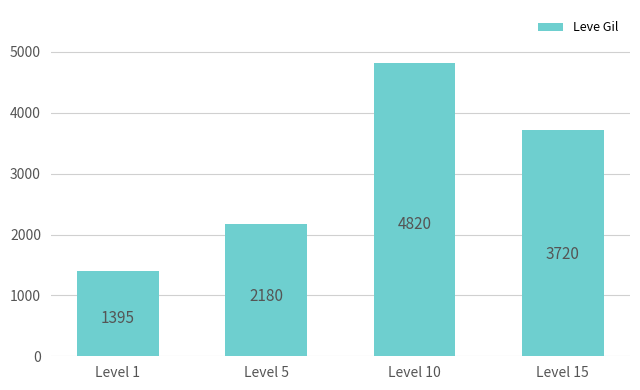

Reading left to right, what are all the values shown in this chart?

1395	2180	4820	3720